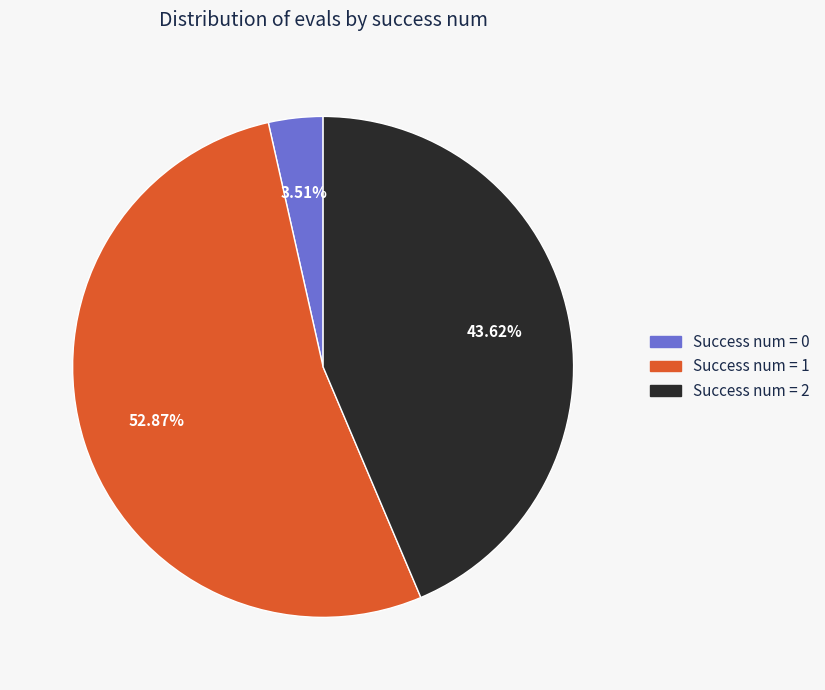

Does any single category account for the majority?

Yes